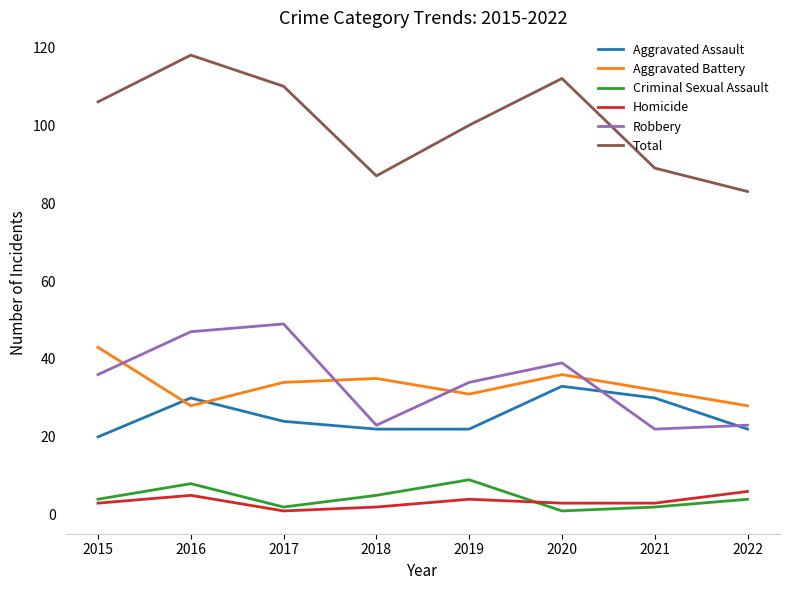

True or false: Aggravated Assault and Criminal Sexual Assault cross at least once.

False